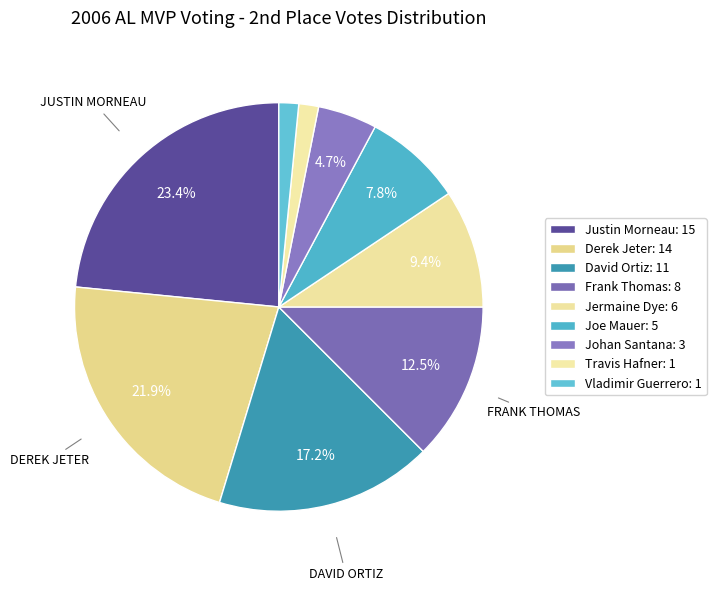

How many slices are in this pie chart?

9